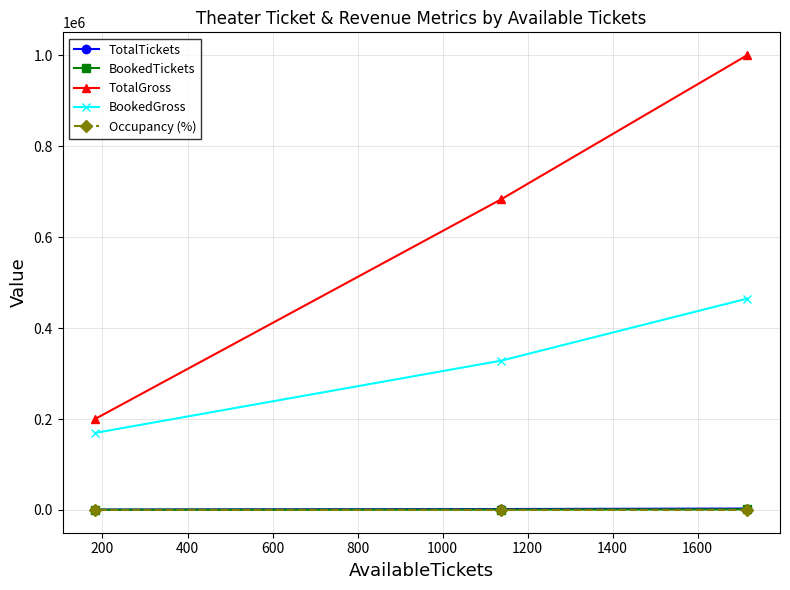

Which series has the largest total across all categories?

TotalGross